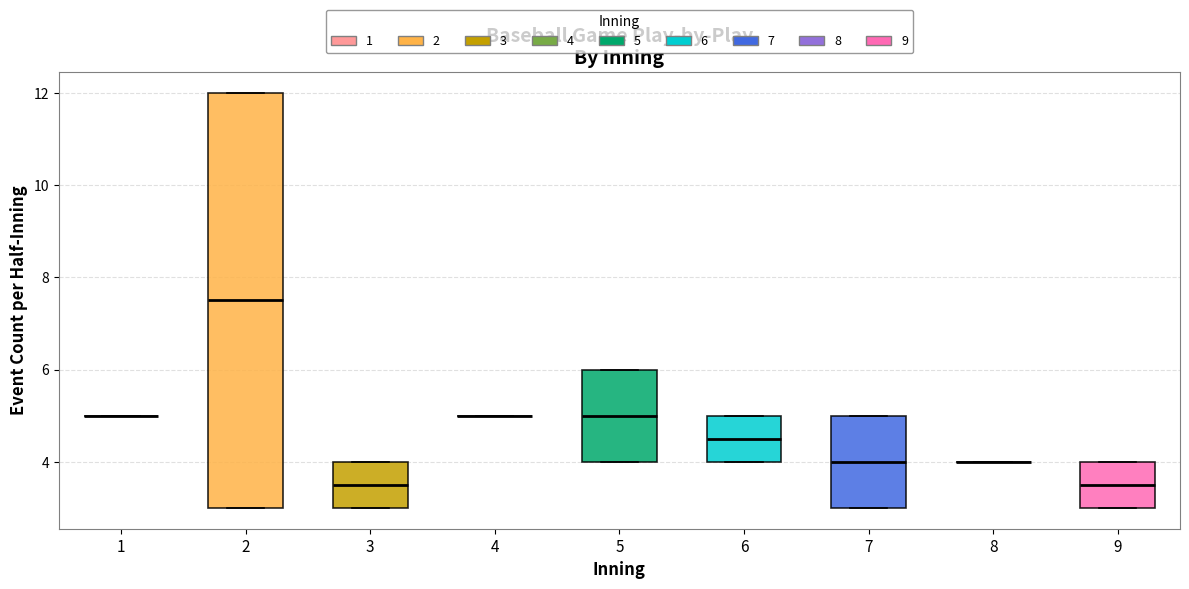

Reading left to right, transcribe this box plot: for each box, give where its median line is, the range the box spans, and where its two whiskers end, as read against the y-axis. The values are not printed on the chart, so give them approximately, as read against the axis.

1: box collapsed to a line at 5.0, whiskers 5.0 to 5.0
2: median 7.6, box 3.0 to 12.0, whiskers 3.0 to 12.0
3: median 3.6, box 3.0 to 4.0, whiskers 3.0 to 4.0
4: box collapsed to a line at 5.0, whiskers 5.0 to 5.0
5: median 5.0, box 4.0 to 6.0, whiskers 4.0 to 6.0
6: median 4.6, box 4.0 to 5.0, whiskers 4.0 to 5.0
7: median 4.0, box 3.0 to 5.0, whiskers 3.0 to 5.0
8: box collapsed to a line at 4.0, whiskers 4.0 to 4.0
9: median 3.6, box 3.0 to 4.0, whiskers 3.0 to 4.0